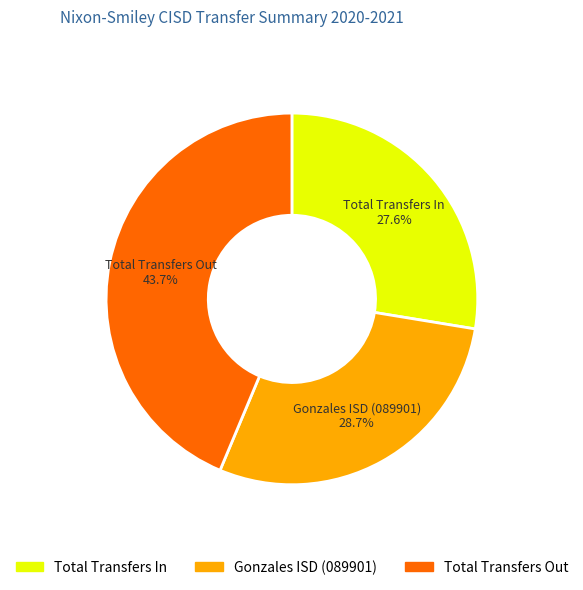

Is there a majority slice in this chart?

No